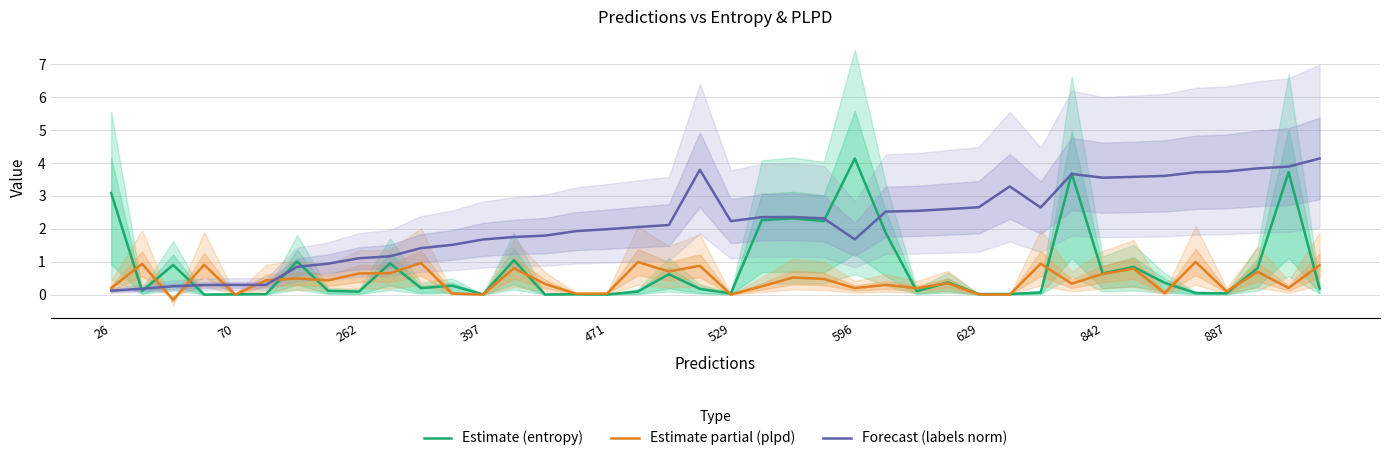

Reading left to right, what are all the values shown in this chart?

Estimate (entropy): 3.1	0.1	0.9	0.0	0.0	0.0	1.0	0.1	0.1	1.0	0.2	0.3	0.0	1.0	0.0	0.0	0.0	0.1	0.6	0.2	0.0	2.3	2.3	2.2	4.1	1.9	0.1	0.4	0.0	0.0	0.1	3.7	0.6	0.8	0.4	0.0	0.0	0.8	3.7	0.2
Estimate partial (plpd): 0.2	0.9	-0.2	0.9	0.0	0.4	0.5	0.4	0.6	0.6	1.0	0.0	0.0	0.8	0.3	0.0	0.0	1.0	0.7	0.9	0.0	0.3	0.5	0.5	0.2	0.3	0.2	0.3	0.0	0.0	0.9	0.3	0.6	0.8	0.0	1.0	0.1	0.7	0.2	0.9
Forecast (labels norm): 0.1	0.2	0.3	0.3	0.3	0.3	0.8	0.9	1.1	1.2	1.4	1.5	1.7	1.8	1.8	1.9	2.0	2.1	2.1	3.8	2.2	2.4	2.4	2.3	1.7	2.5	2.5	2.6	2.7	3.3	2.6	3.7	3.6	3.6	3.6	3.7	3.7	3.8	3.9	4.1